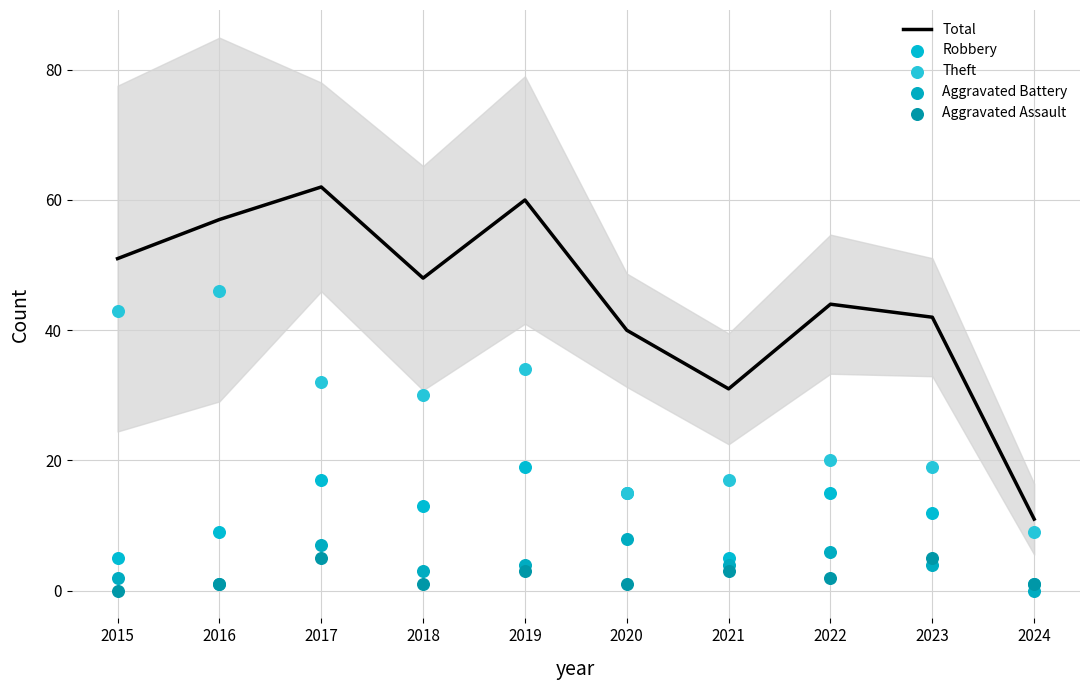

What are all the series names shown in the legend?

Total, Robbery, Theft, Aggravated Battery, Aggravated Assault